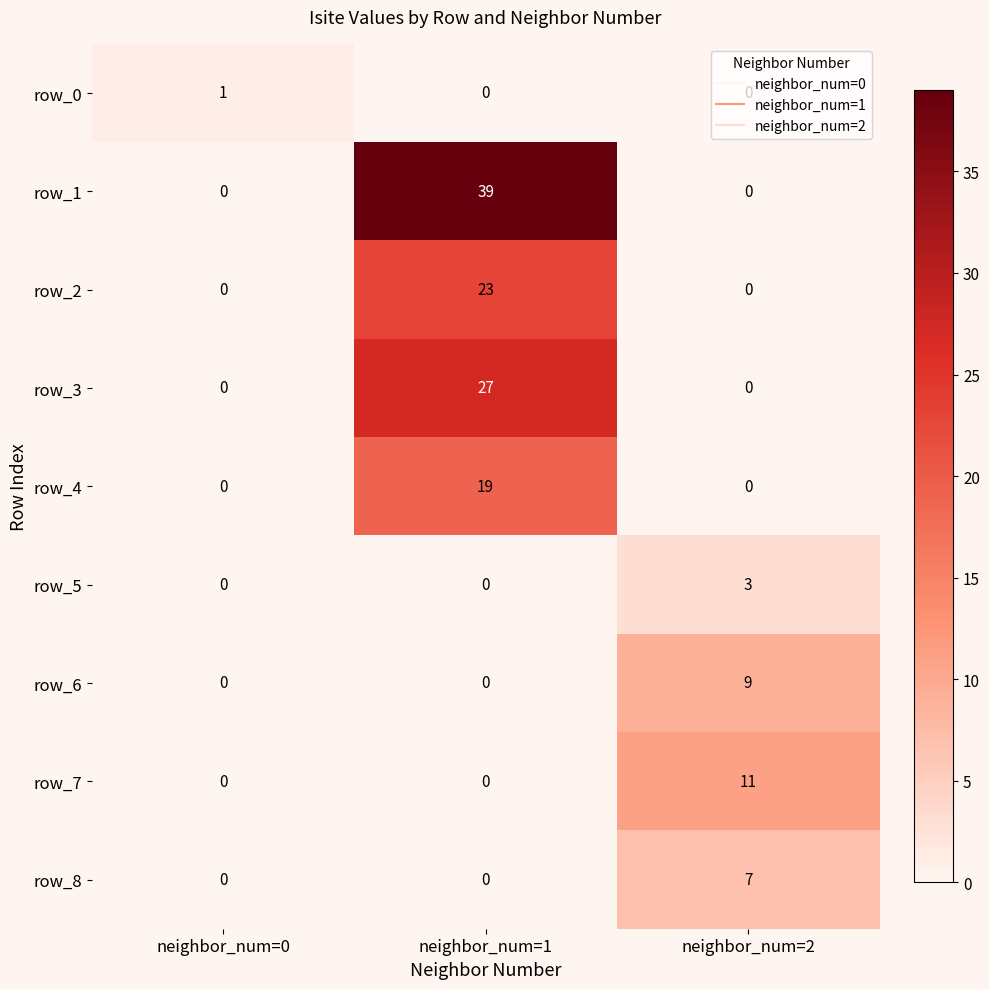

What is the difference between the maximum and minimum values in the row_5 series?

3